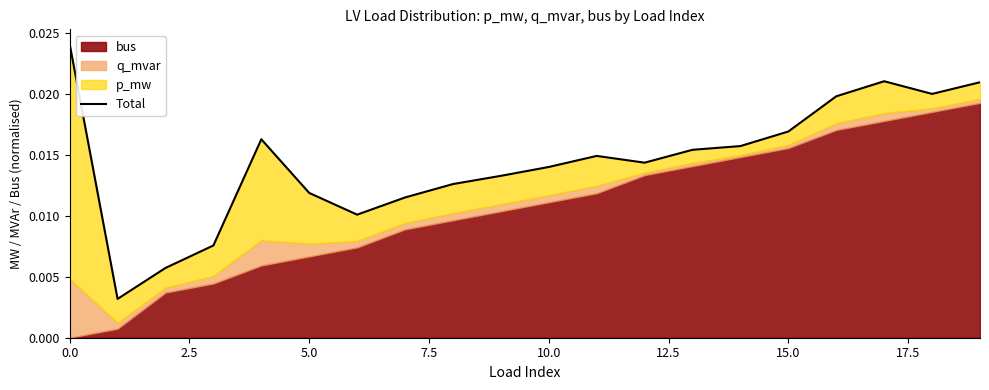

Does the chart have visible grid lines?

No